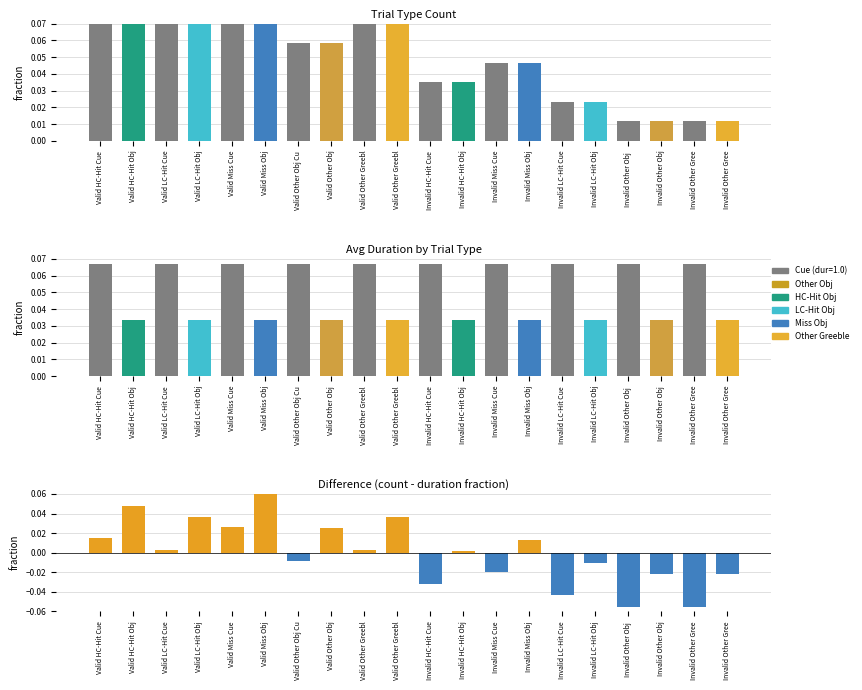

Rank the series by their maximum value, from highest to lowest.

count fraction, duration fraction, difference